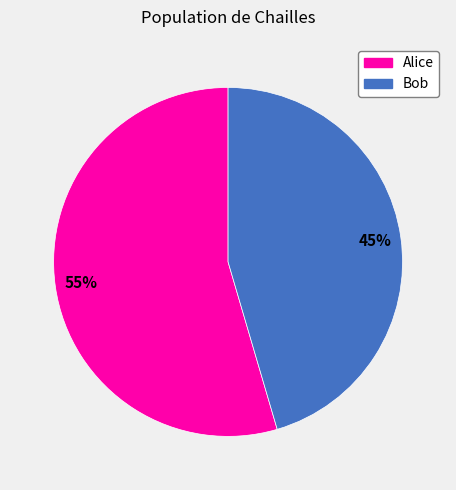

How many slices are in this pie chart?

2